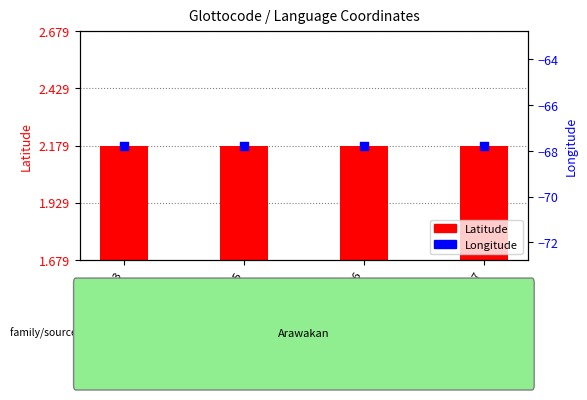

Is the value of Longitude at curr1243 greater than the value of Latitude at bani1255?

No